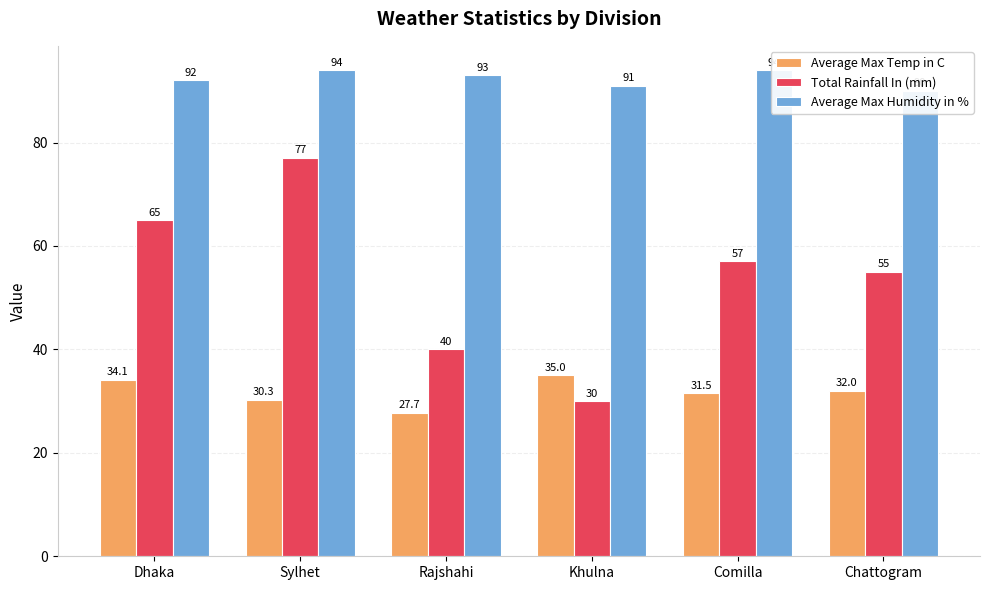

At which label is Total Rainfall In (mm) closest to 53?

Chattogram